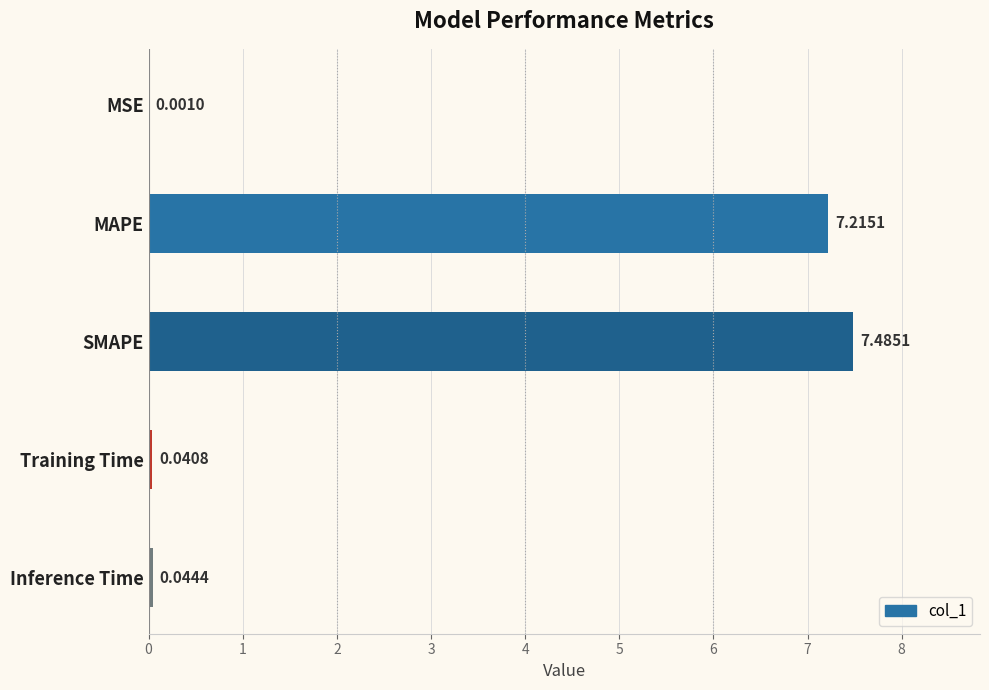

What is the sum of the values at Inference Time and SMAPE?

7.5